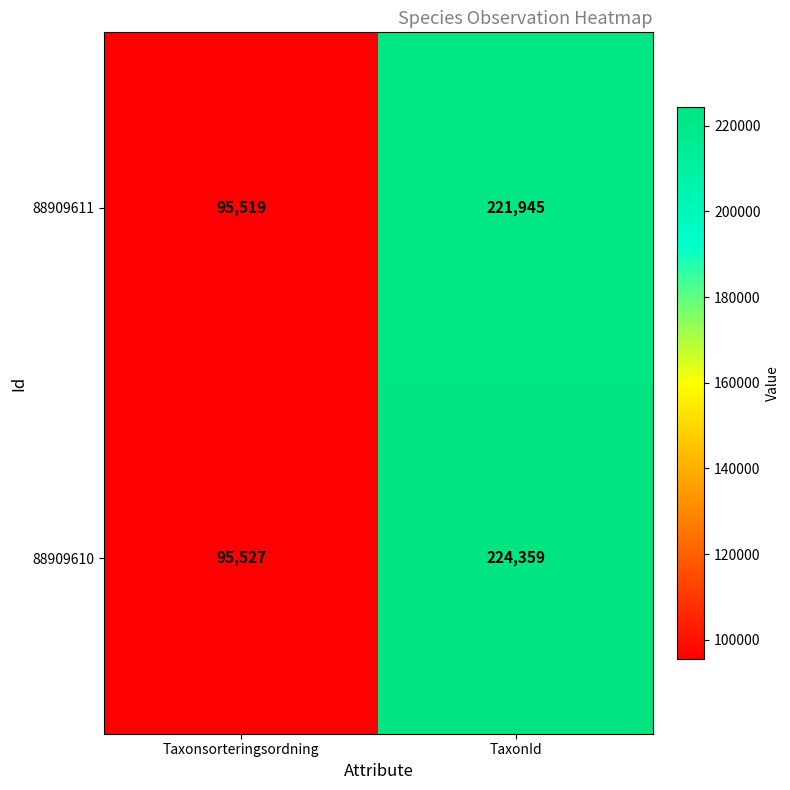

What is the approximate value of 88909610 at Taxonsorteringsordning, to the nearest 50?

95550